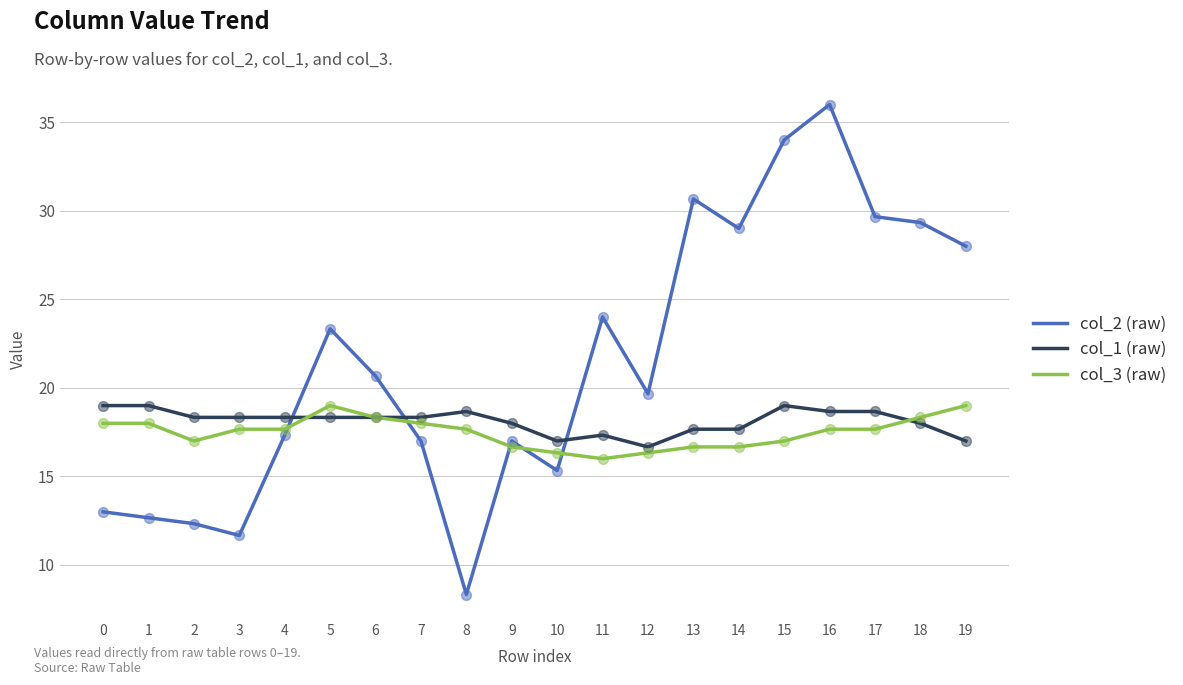

What are all the series names shown in the legend?

col_2 (raw), col_1 (raw), col_3 (raw)